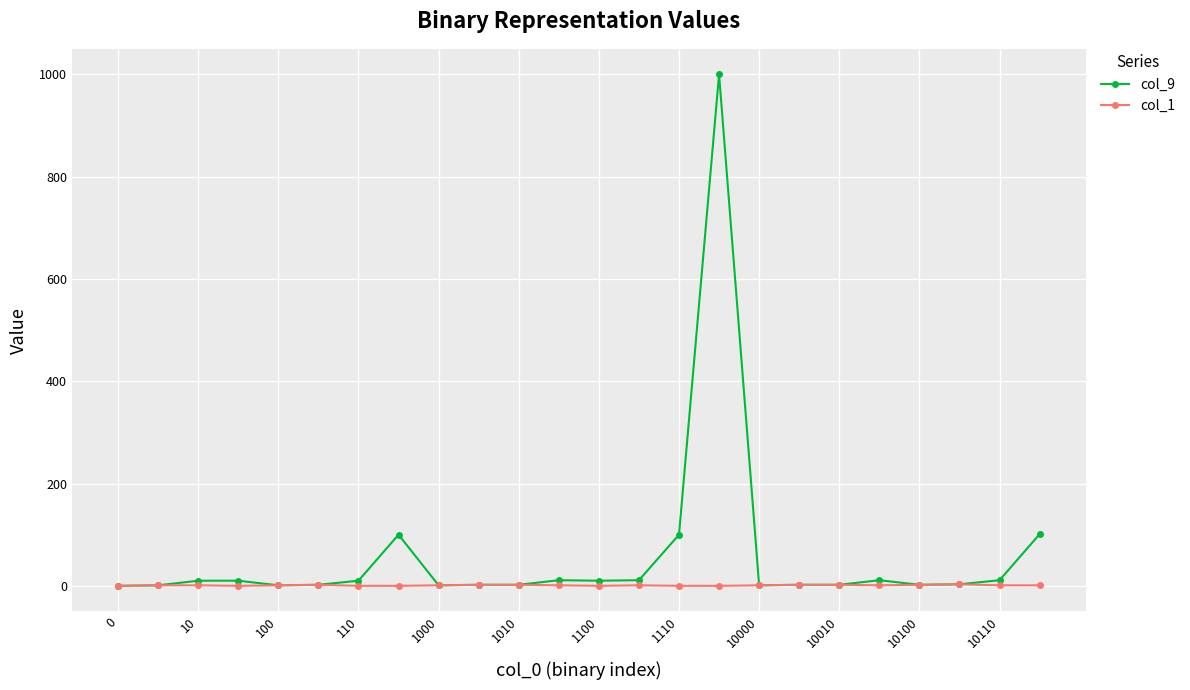

Which series has the widest spread of values?

col_9